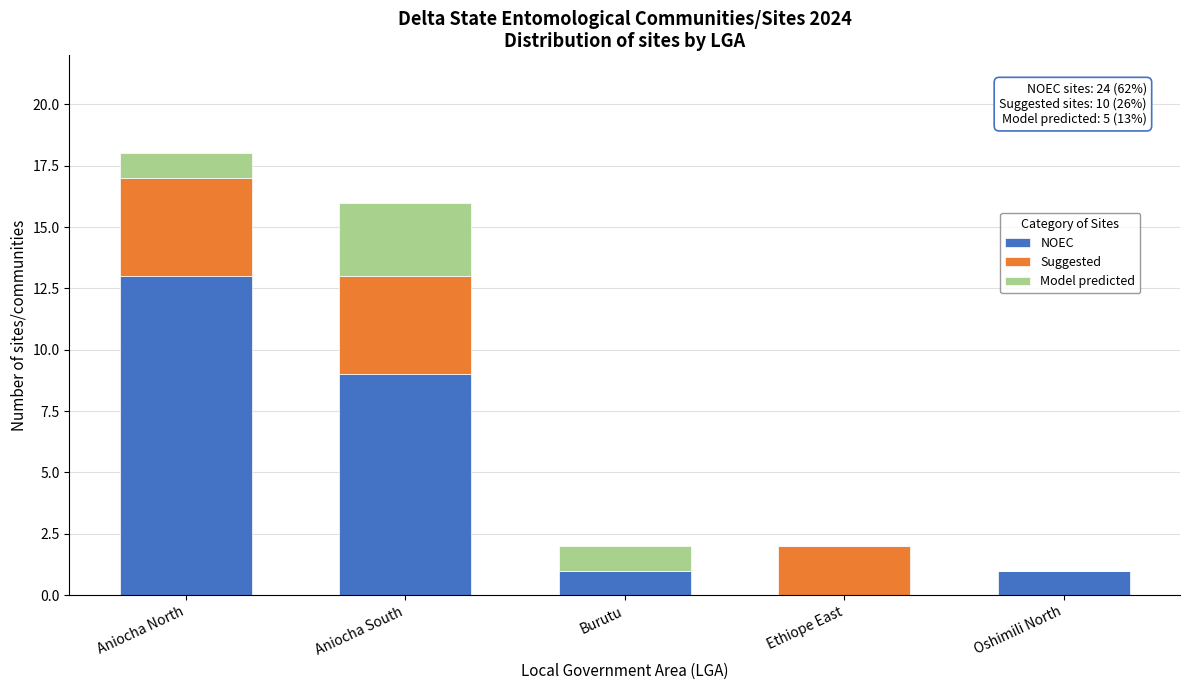

Reading left to right, transcribe the values for NOEC.

Aniocha North=13	Aniocha South=9	Burutu=1	Ethiope East=0	Oshimili North=1